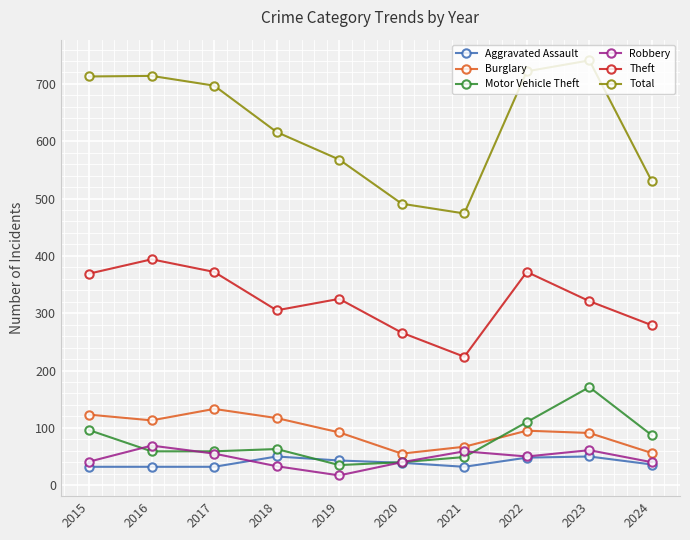

The value of Theft at 2023 is 321. True or false?

True